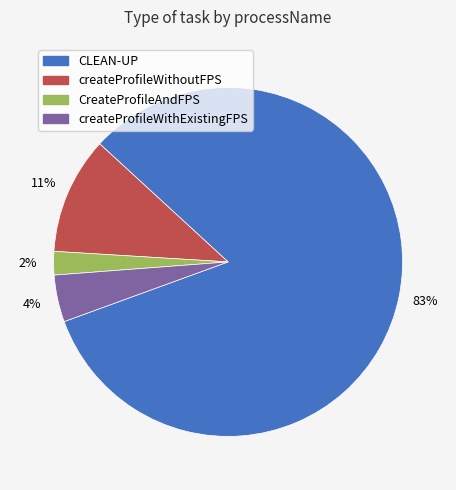

To the nearest percent, what is the average slice percentage?

25%